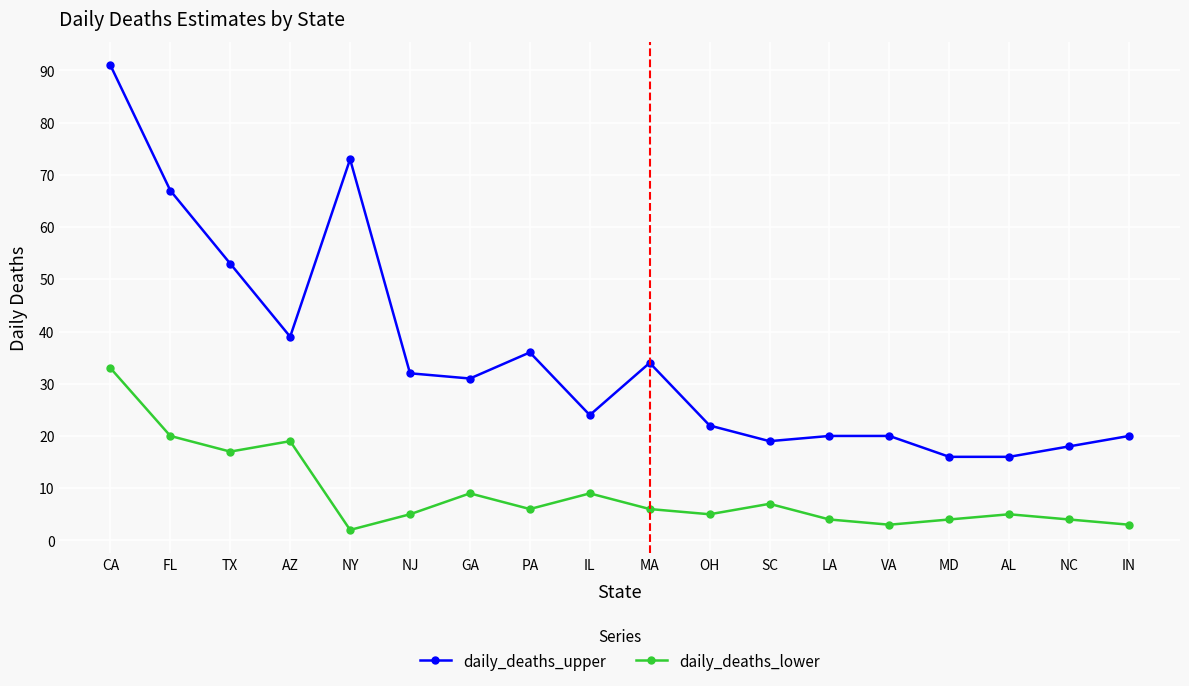

What position from the left is AL?

16